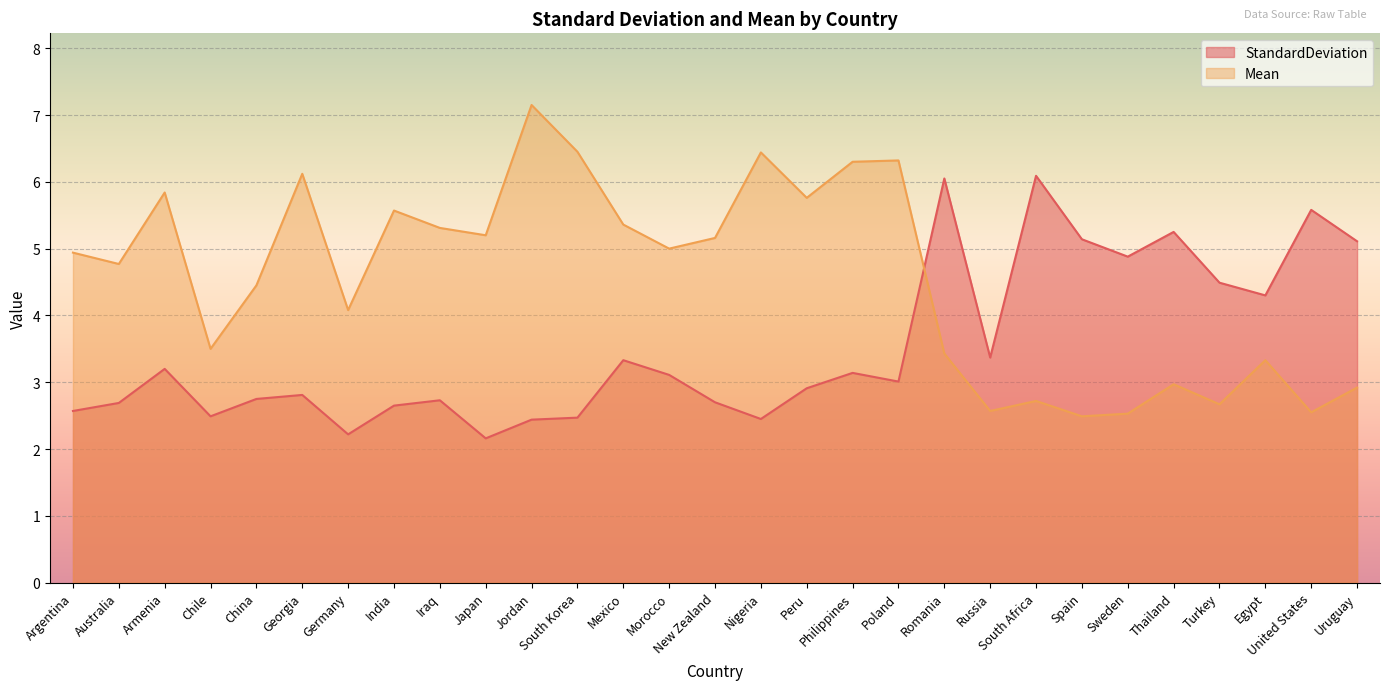

Between Germany and Japan, which is larger?

Germany